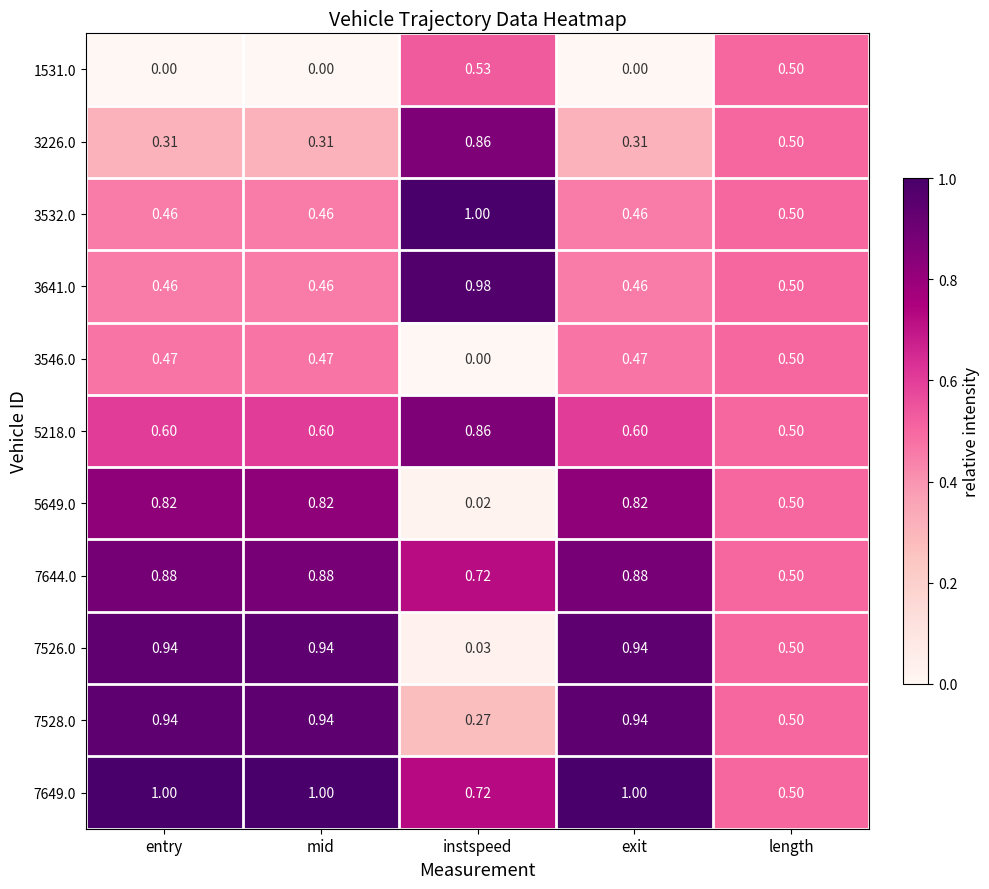

Is the value of 5649.0 at mid greater than the value of 3641.0 at entry?

Yes